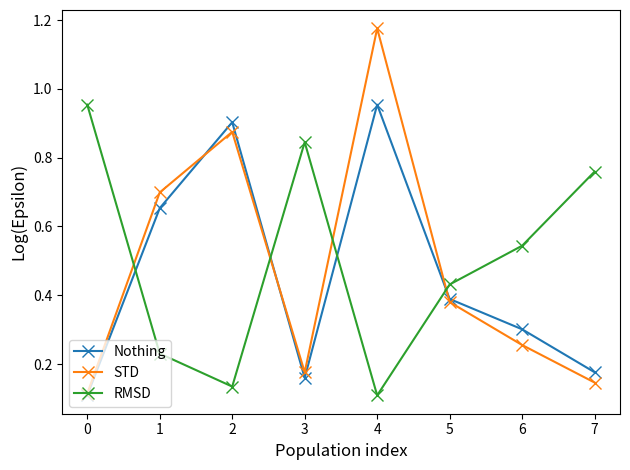

The Nothing series shows 0.1 at 0. True or false?

True